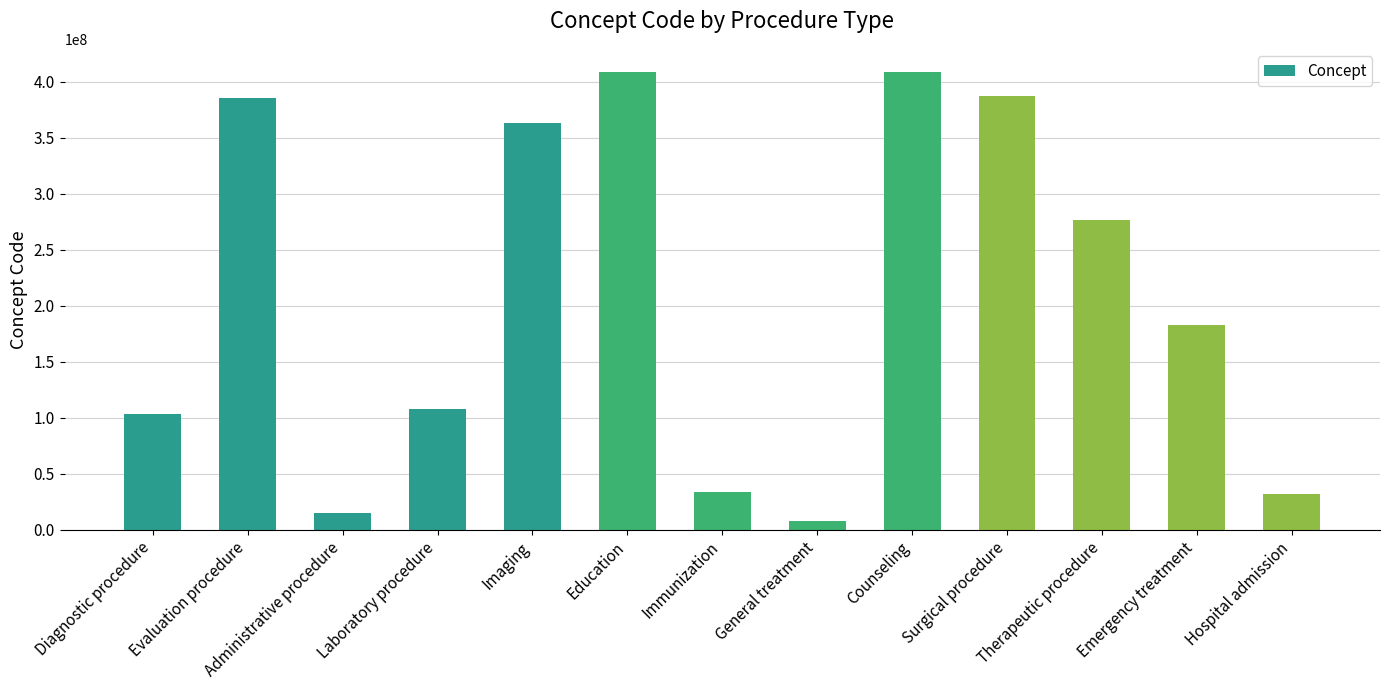

What is the change in value from Laboratory procedure to Surgical procedure?

+279460996